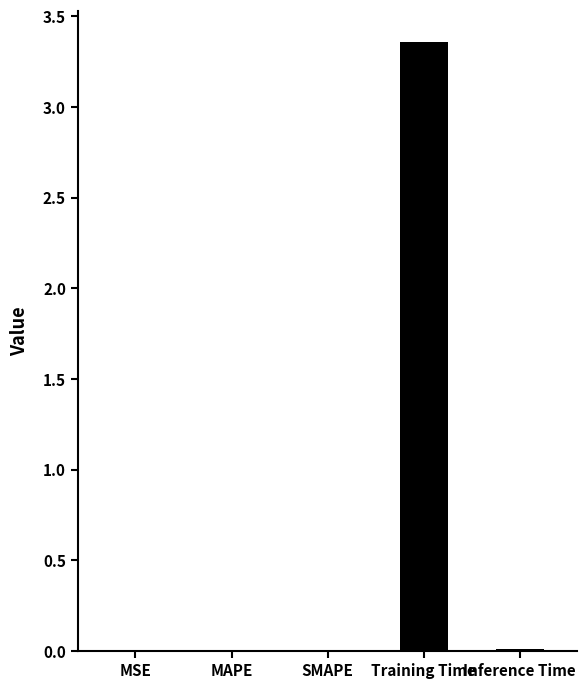

The value at Training Time is 5.8. True or false?

False